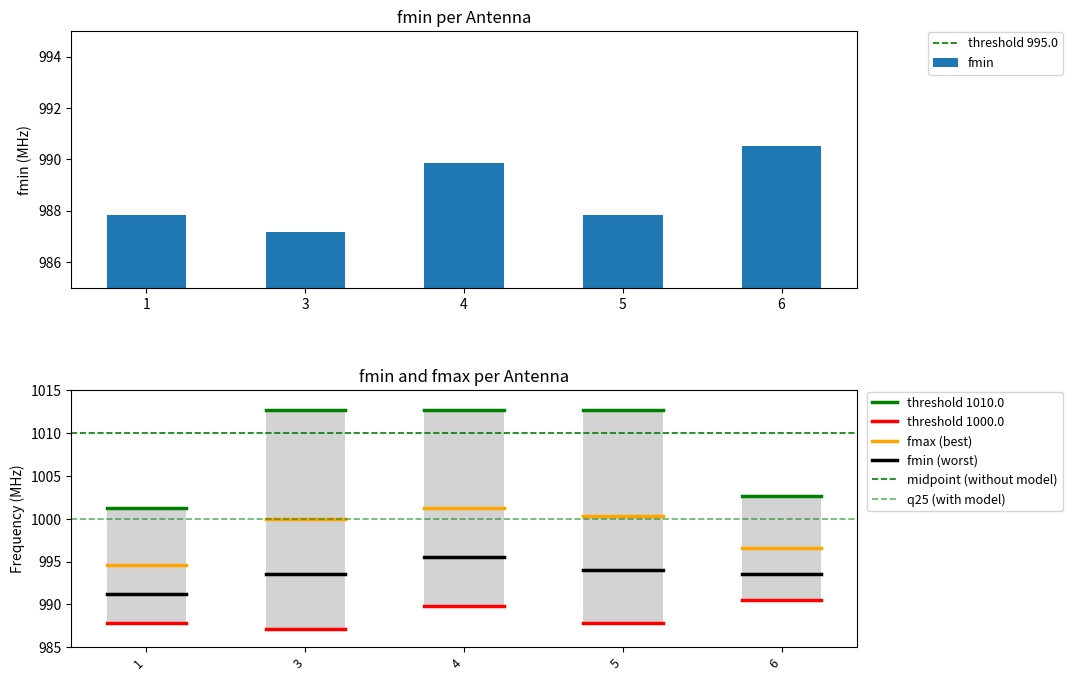

What is the total value across all series at 5?

2001.6